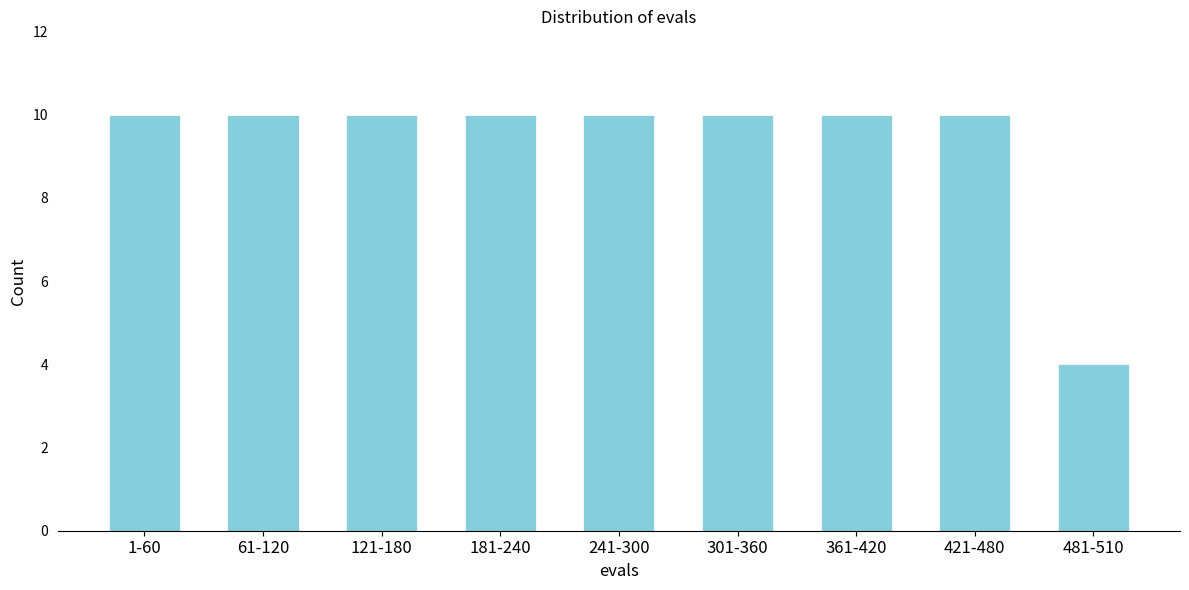

Reading left to right, transcribe all the data shown in this chart.

1-60=10	61-120=10	121-180=10	181-240=10	241-300=10	301-360=10	361-420=10	421-480=10	481-510=4